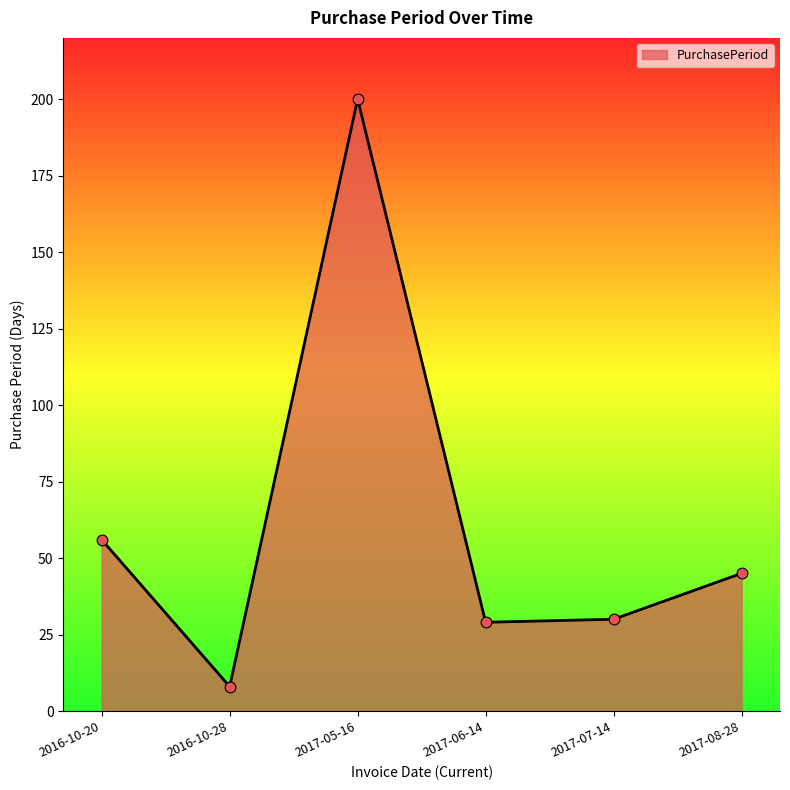

What is the ratio of the value at 2017-08-28 to the value at 2016-10-28?

5.6